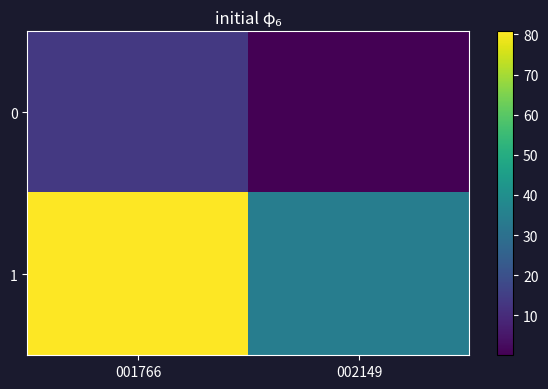

At how many categories does at least one series exceed 7?

2